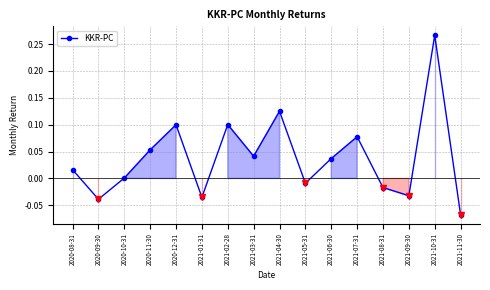

Reading right to left, extract all data points from this chart.

2021-11-30=-0.1	2021-10-31=0.3	2021-09-30=-0.0	2021-08-31=-0.0	2021-07-31=0.1	2021-06-30=0.0	2021-05-31=-0.0	2021-04-30=0.1	2021-03-31=0.0	2021-02-28=0.1	2021-01-31=-0.0	2020-12-31=0.1	2020-11-30=0.1	2020-10-31=0.0	2020-09-30=-0.0	2020-08-31=0.0